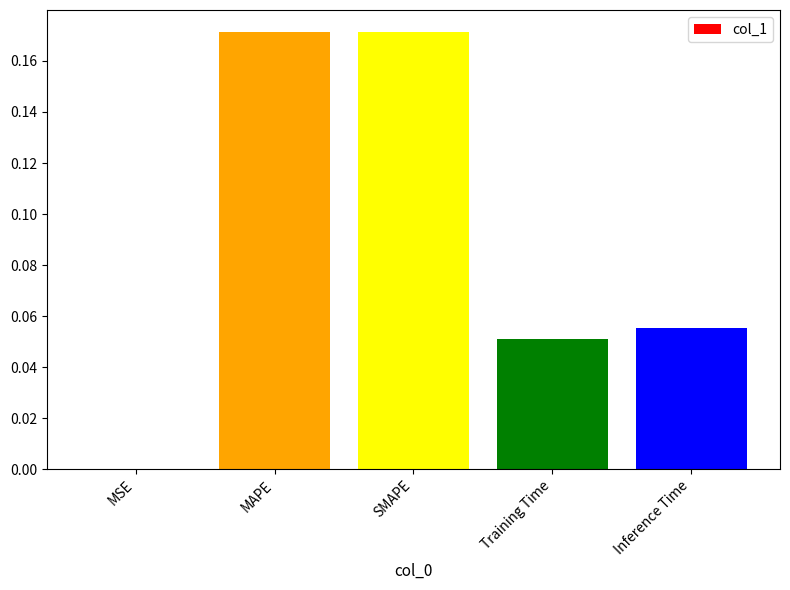

Are the bars horizontal?

No